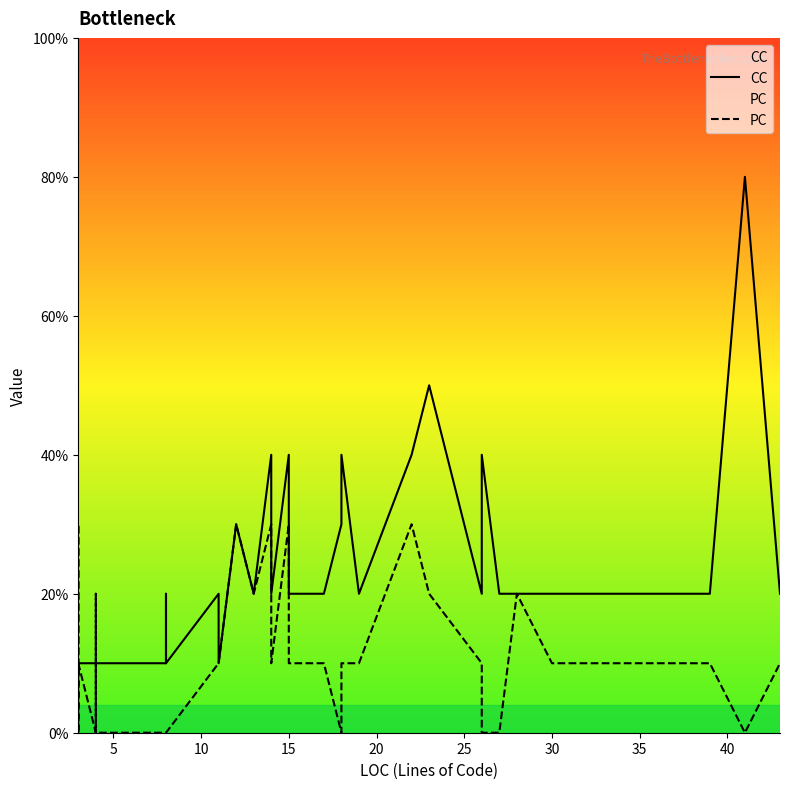

Is the value of CC at 37 greater than the value of PC at 20?

Yes